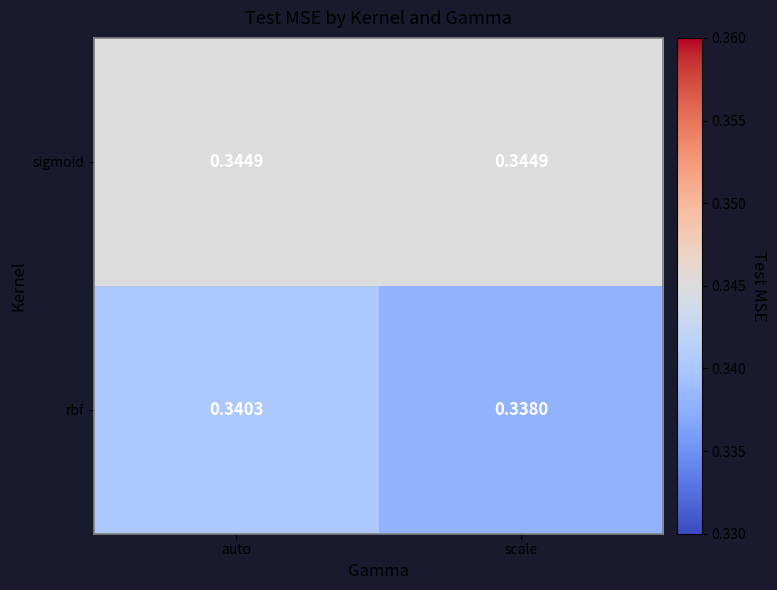

Which series has the widest spread of values?

rbf